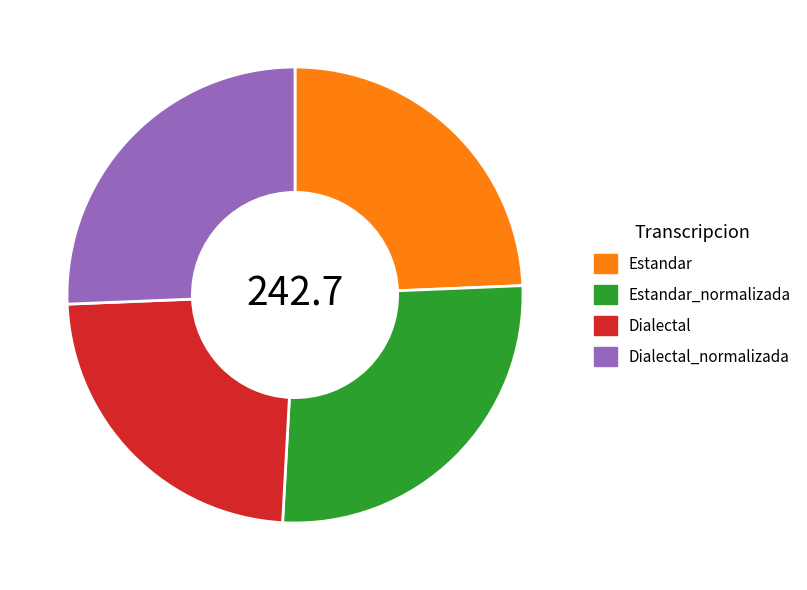

Is the sum of Estandar_normalizada and Dialectal_normalizada greater than half?

Yes